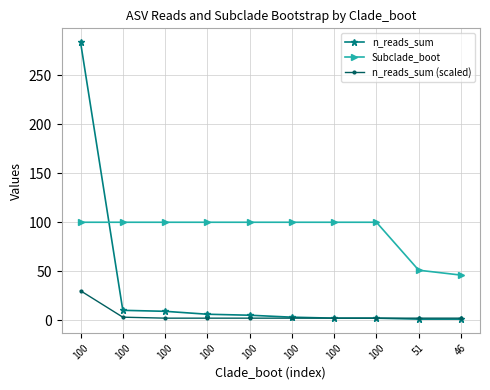

How many values in the n_reads_sum (scaled) series exceed 2?

2